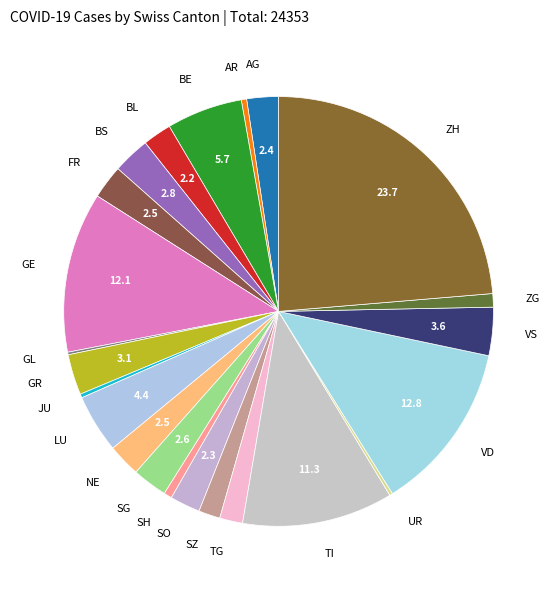

Is there a majority slice in this chart?

No